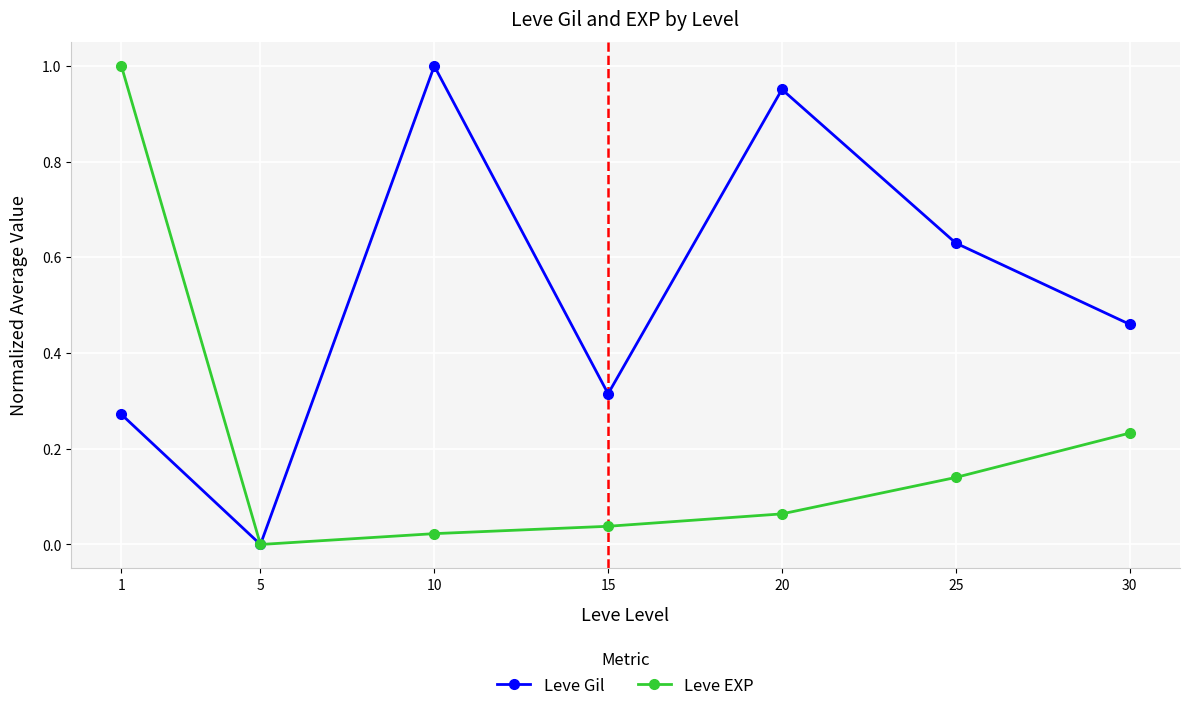

Between 20 and 25, which series saw the biggest shift?

Leve Gil